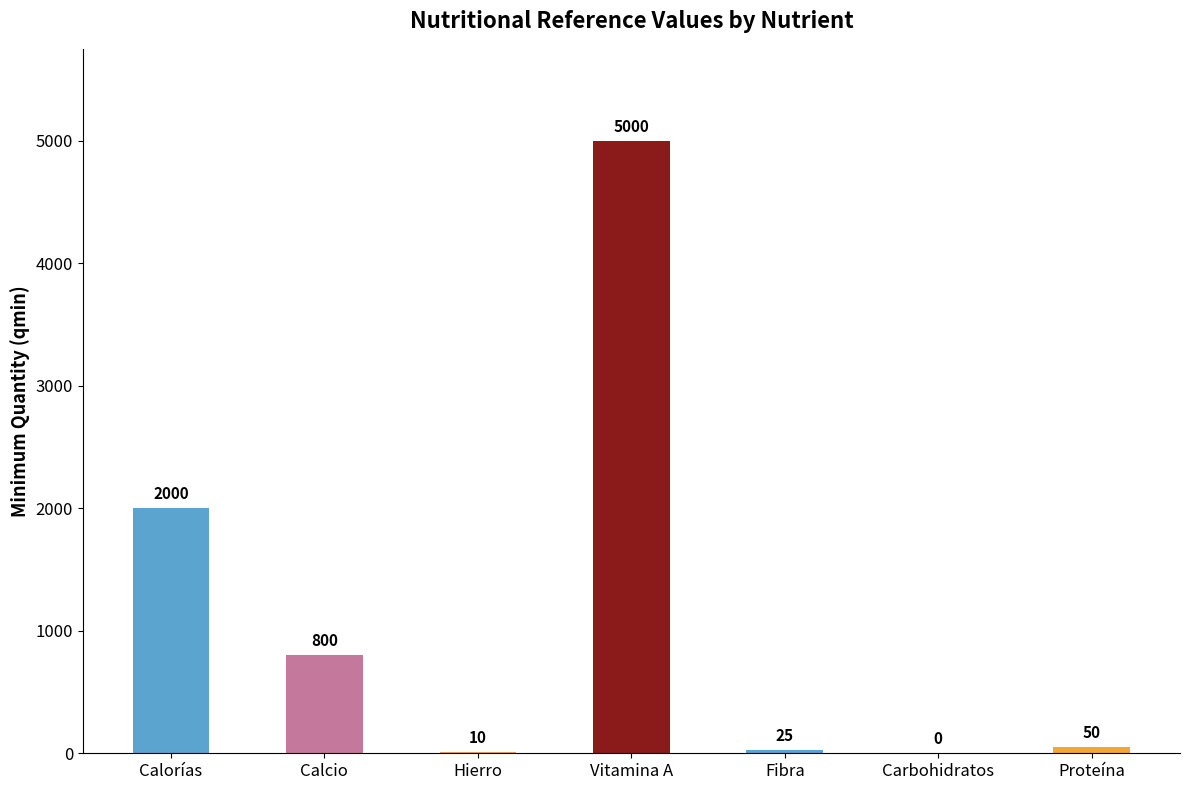

Reading left to right, extract all data points from this chart.

2000	800	10	5000	25	0	50